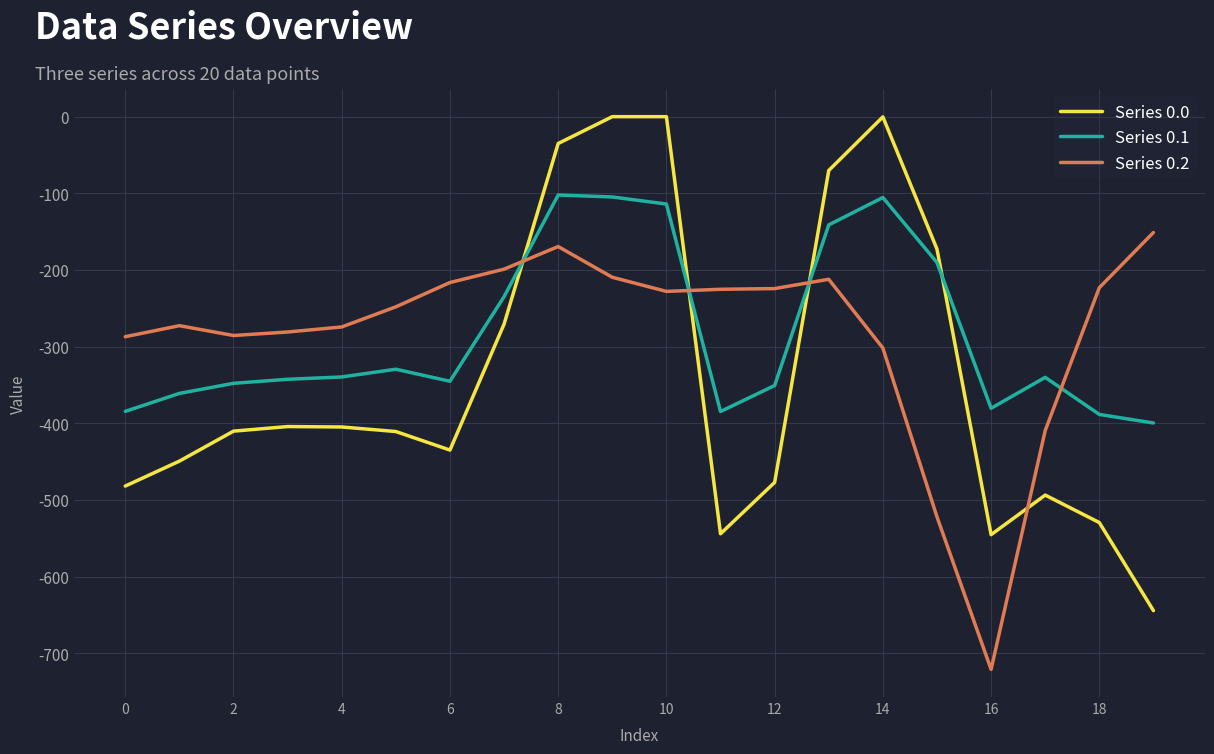

How many values in the Series 0.1 series are below -340?

11